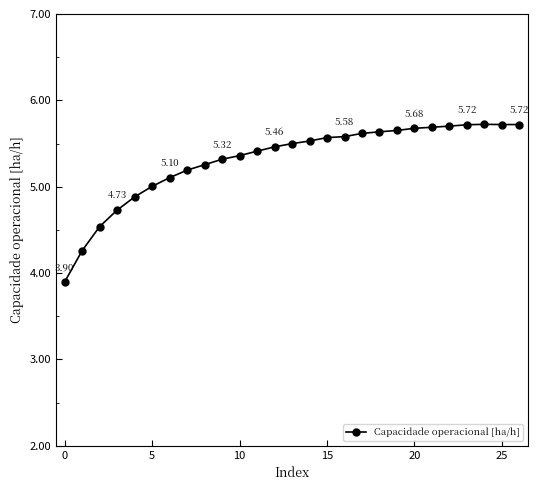

What is the average value?

5.3